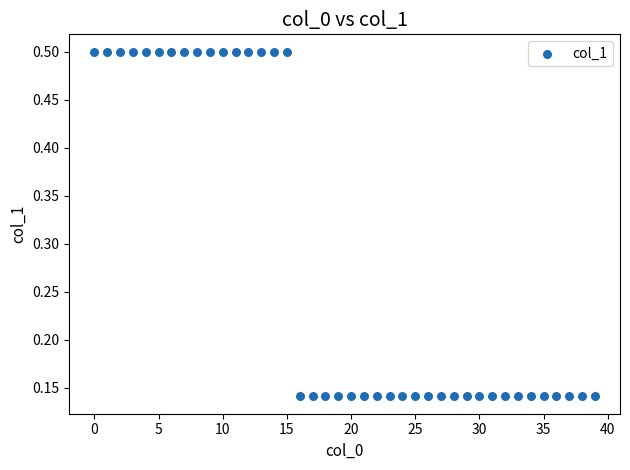

What is the range of Y values (max minus min)?

0.4